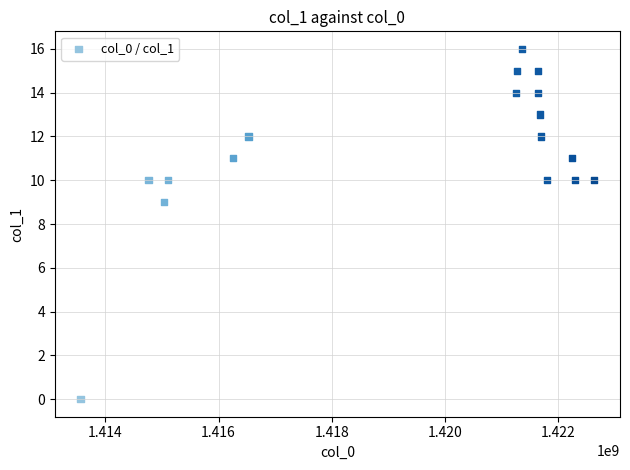

What is the range of X values (max minus min)?

9070920